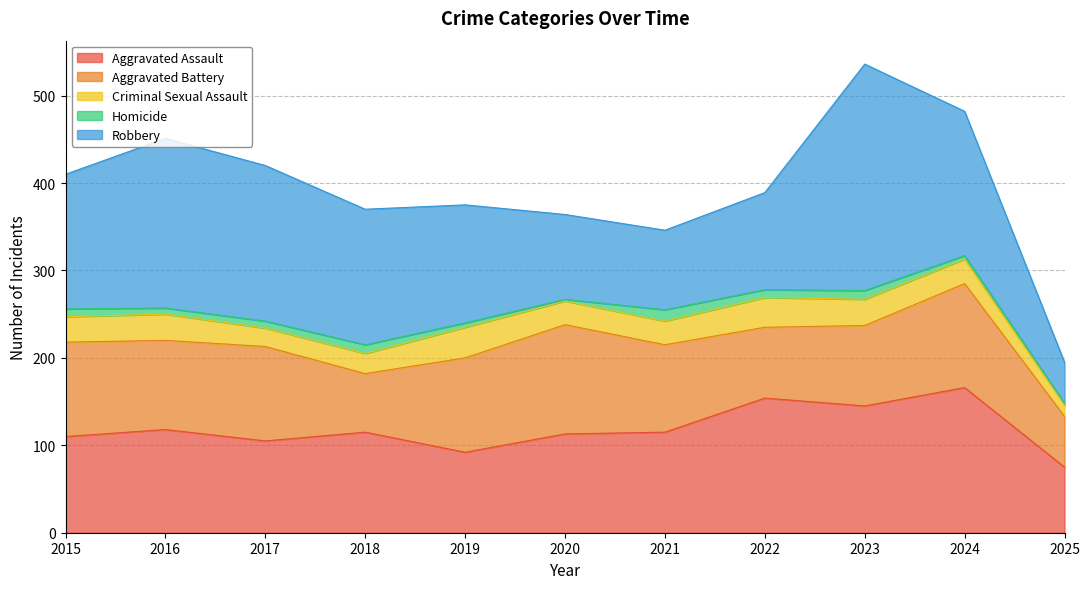

How many distinct data groups are displayed?

5